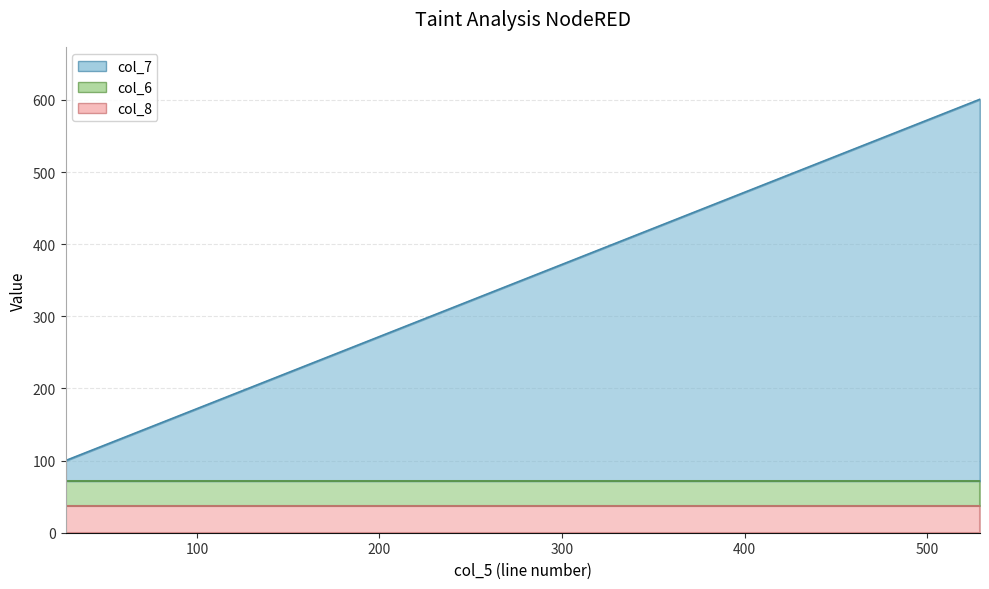

Rank the categories by col_7 value from lowest to highest.

28, 125, 199, 289, 443, 529